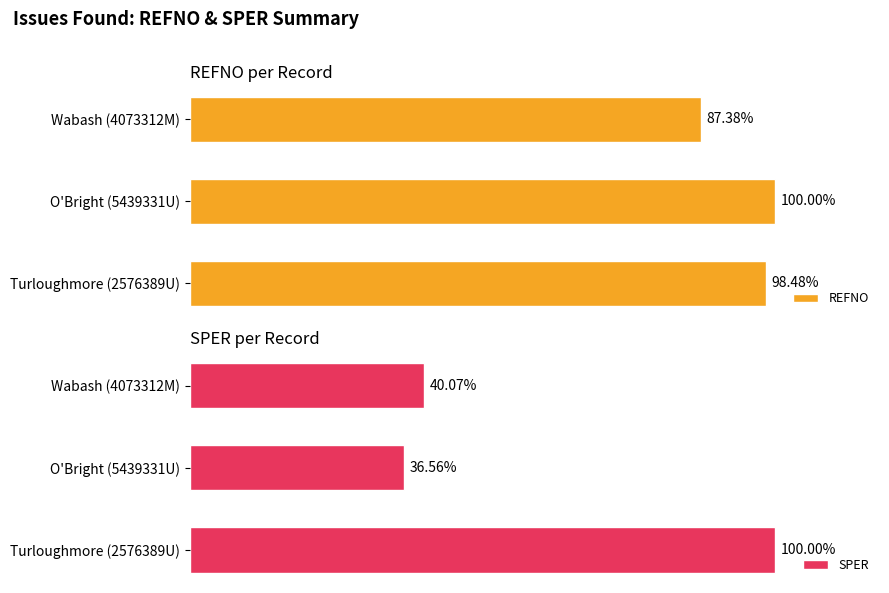

Which series has the widest spread of values?

REFNO